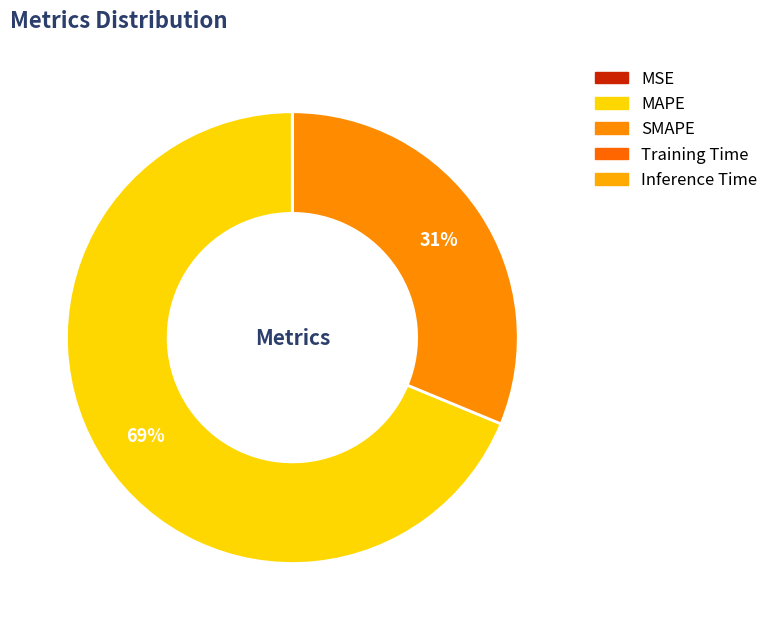

What is the largest slice in the pie chart?

MAPE